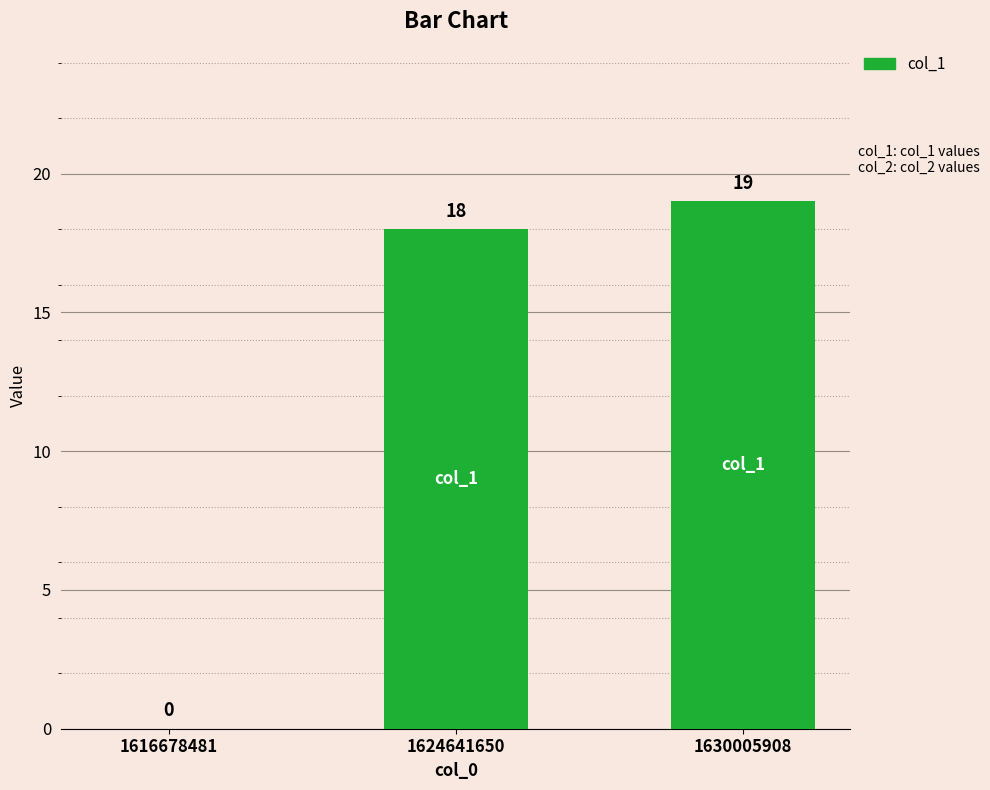

What is the change in value from 1616678481 to 1624641650?

+18